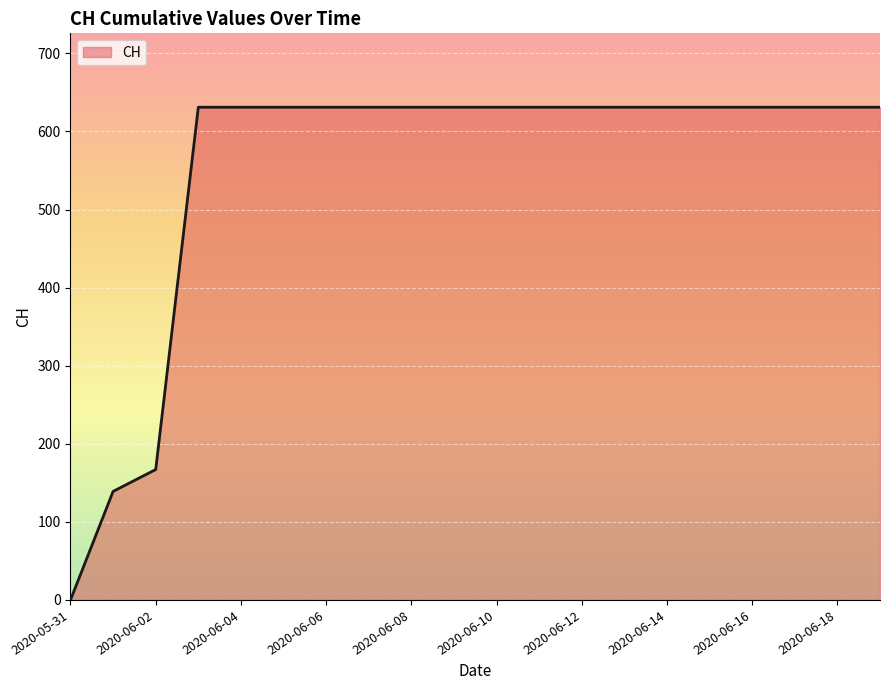

What is the maximum value shown in the chart?

631